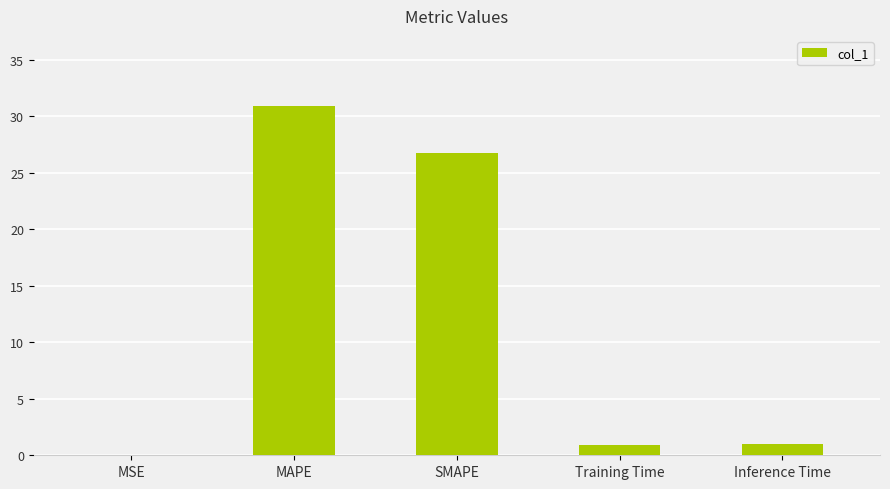

What value does the data have at Inference Time?

1.0